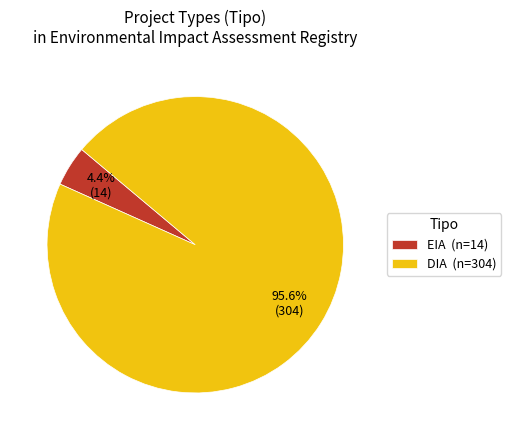

Which category has the biggest portion of the pie?

DIA